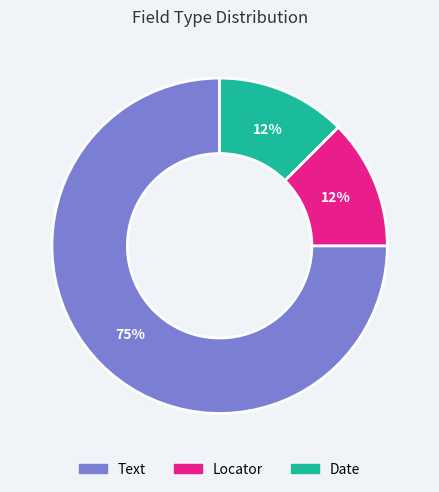

Combined, do Date and Text account for over 50%?

Yes